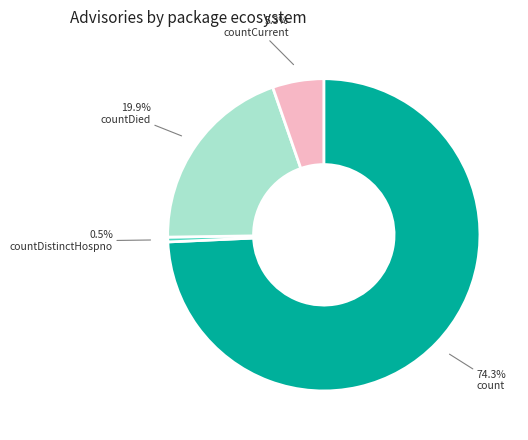

What is the largest slice in the pie chart?

count